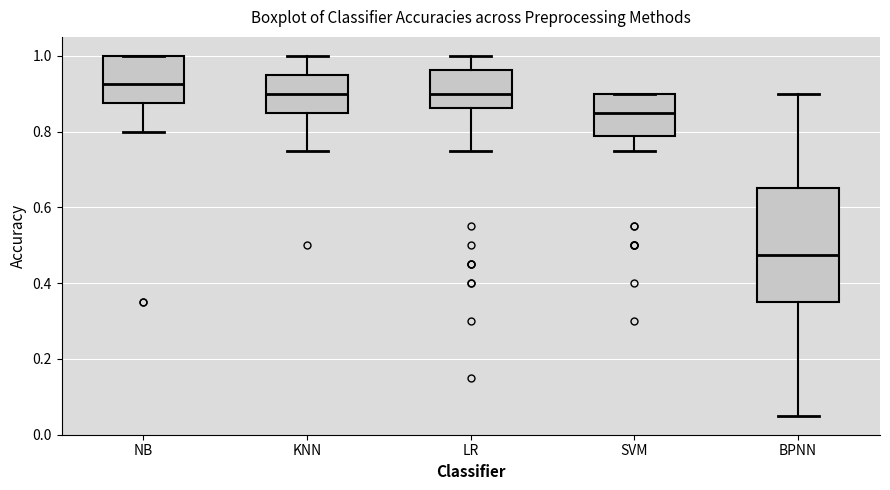

Comparing the boxes themselves (not the whiskers), which one is the tallest?

BPNN